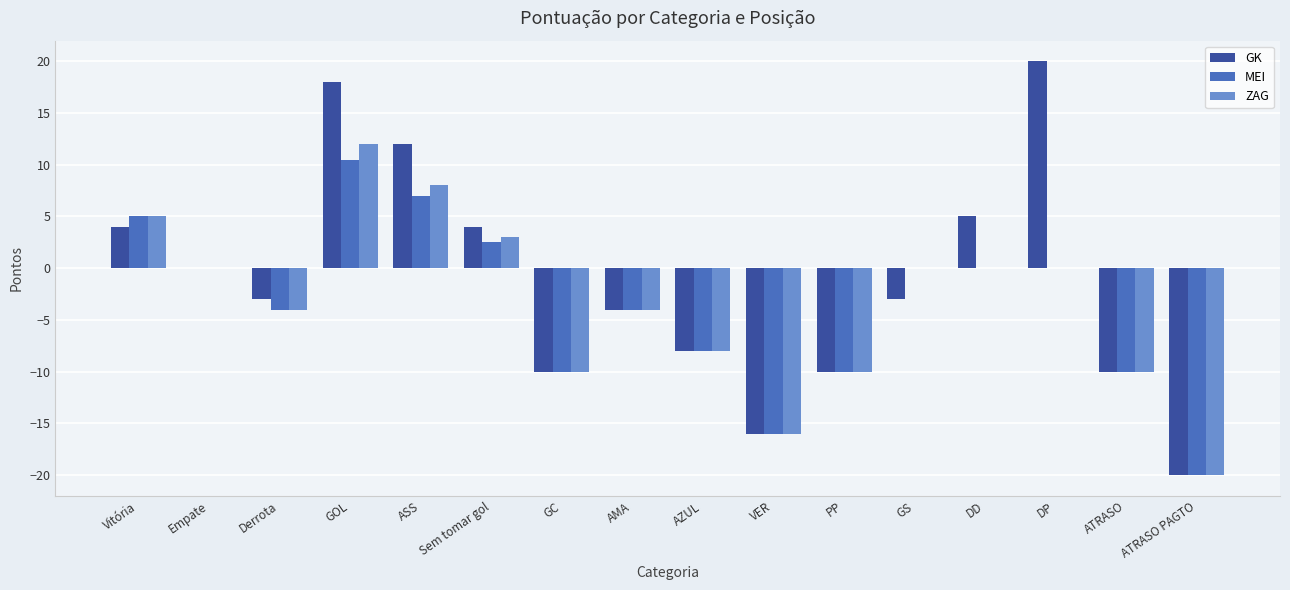

What are all the series names shown in the legend?

GK, MEI, ZAG